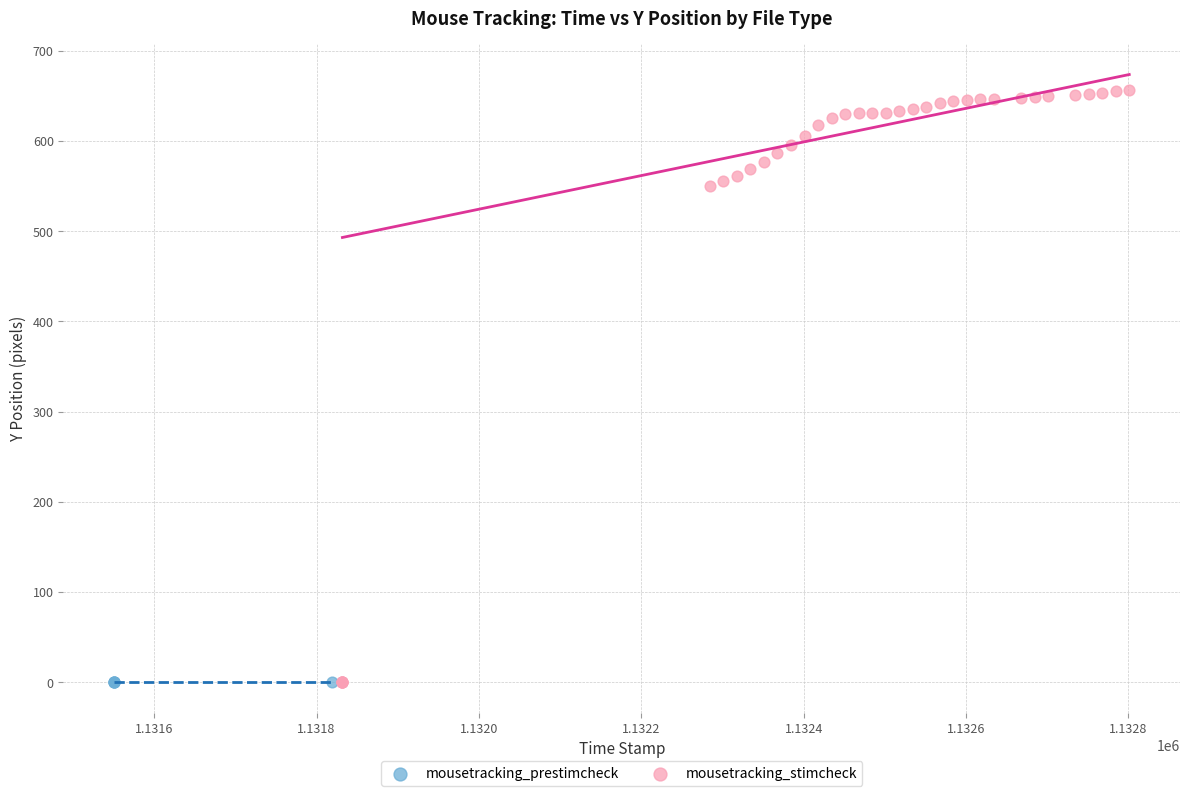

Which series contains the highest Y value?

mousetracking_stimcheck